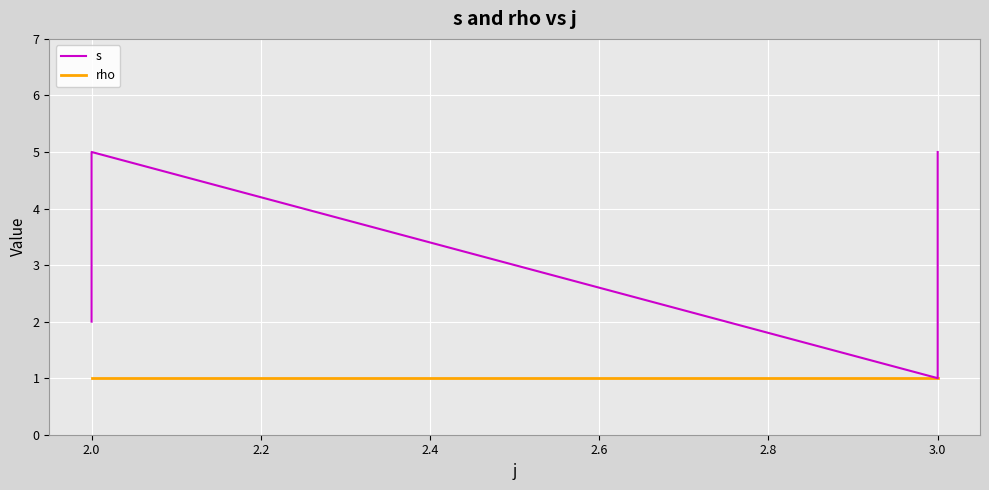

What is the value of the rho point at the 5th from the left?

1